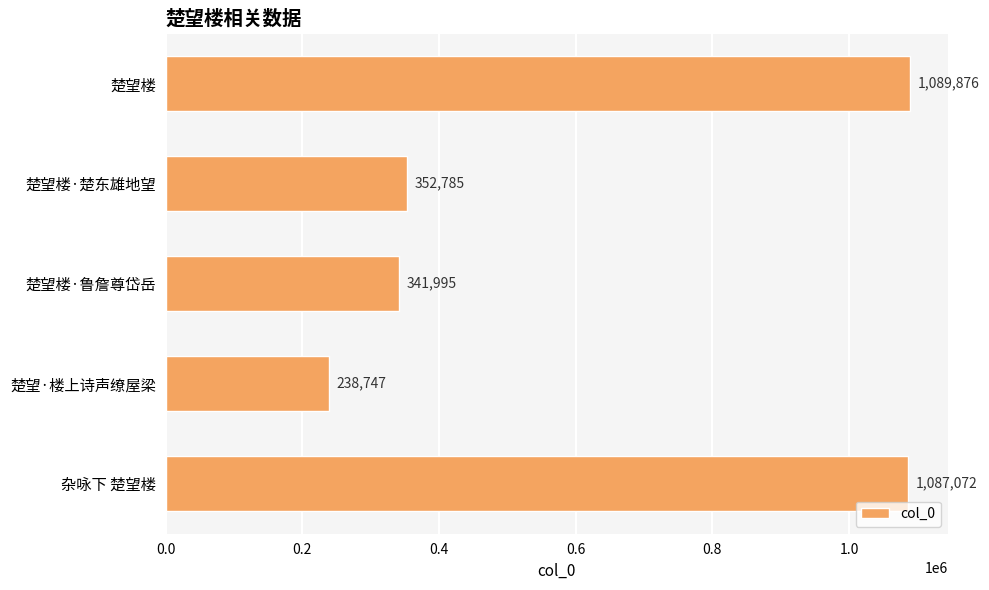

List the labels in order of value, smallest first.

楚望·楼上诗声缭屋梁, 楚望楼·鲁詹尊岱岳, 楚望楼·楚东雄地望, 杂咏下 楚望楼, 楚望楼